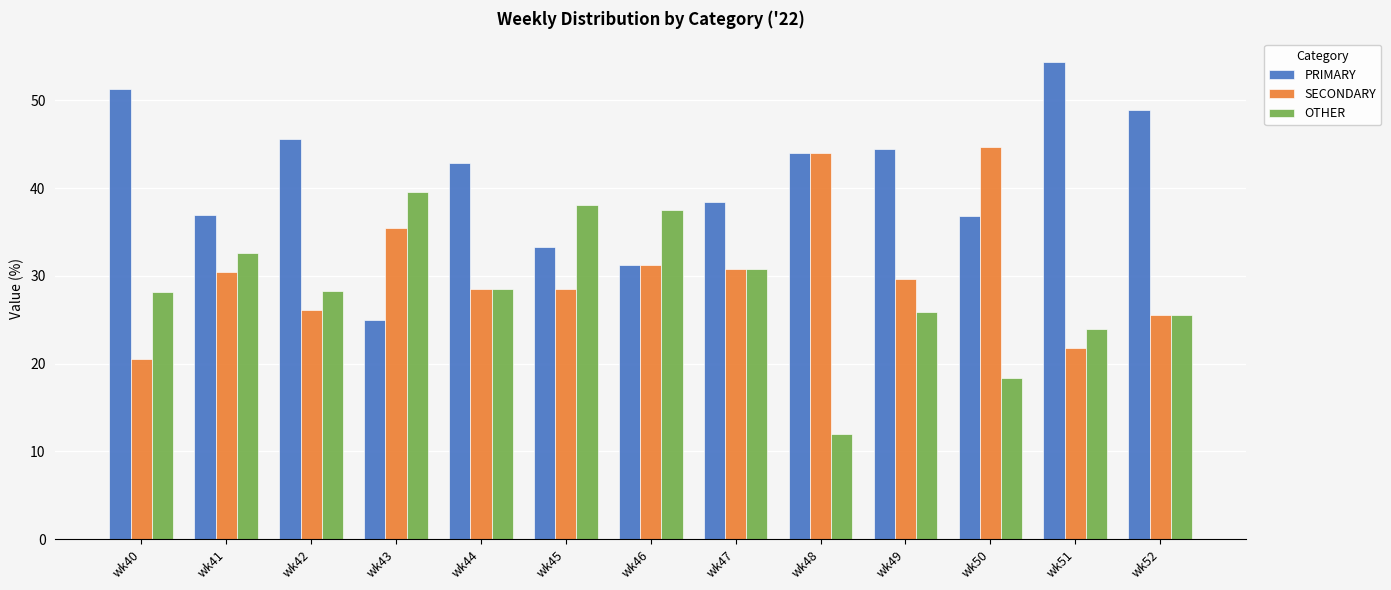

What is the total value across all series at wk49?

100.0